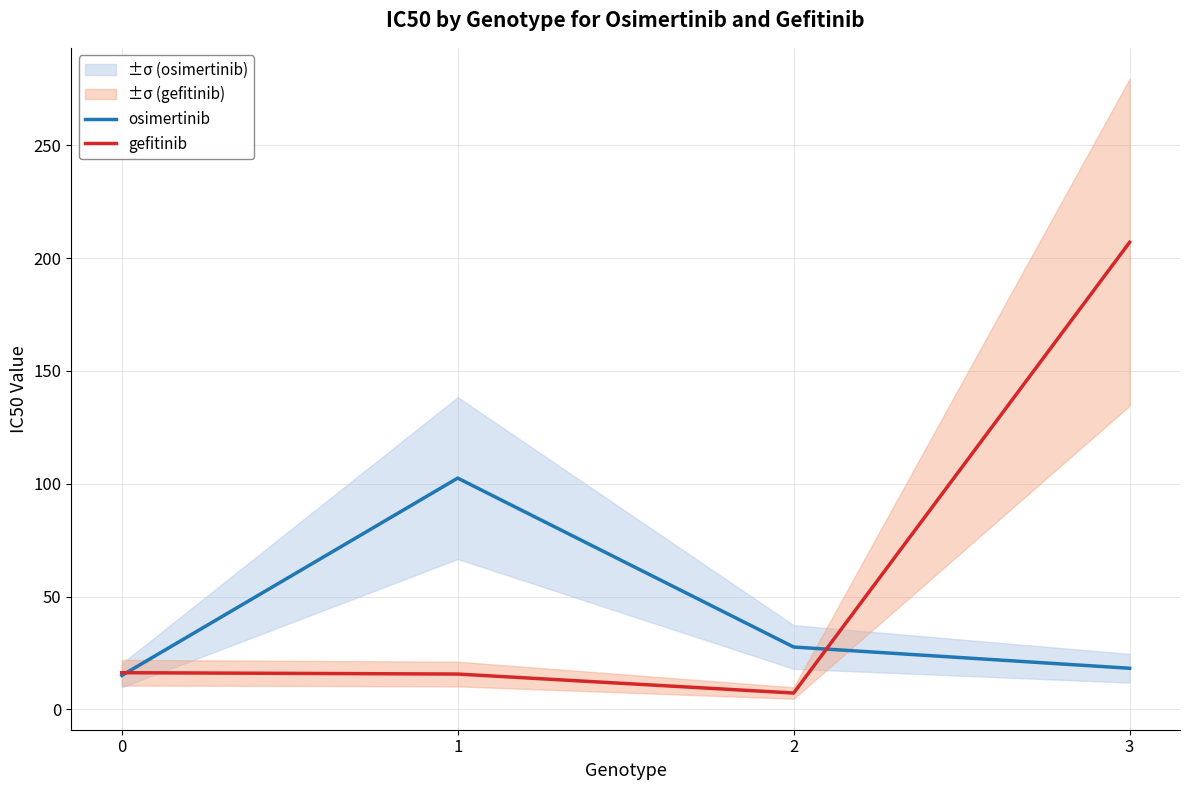

The gefitinib series shows 7.2 at 2. True or false?

True